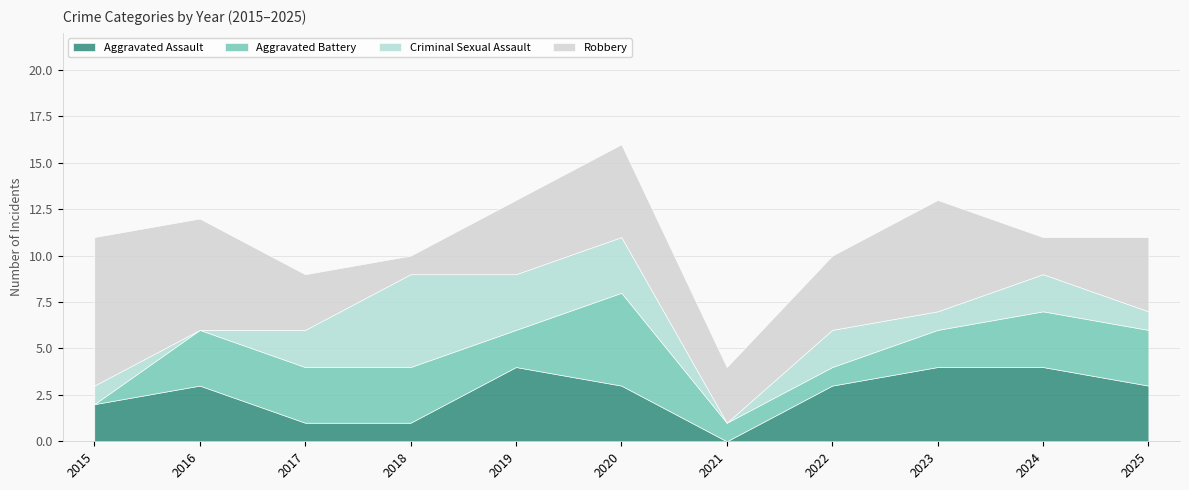

How many values in the Aggravated Assault series are below 3?

4